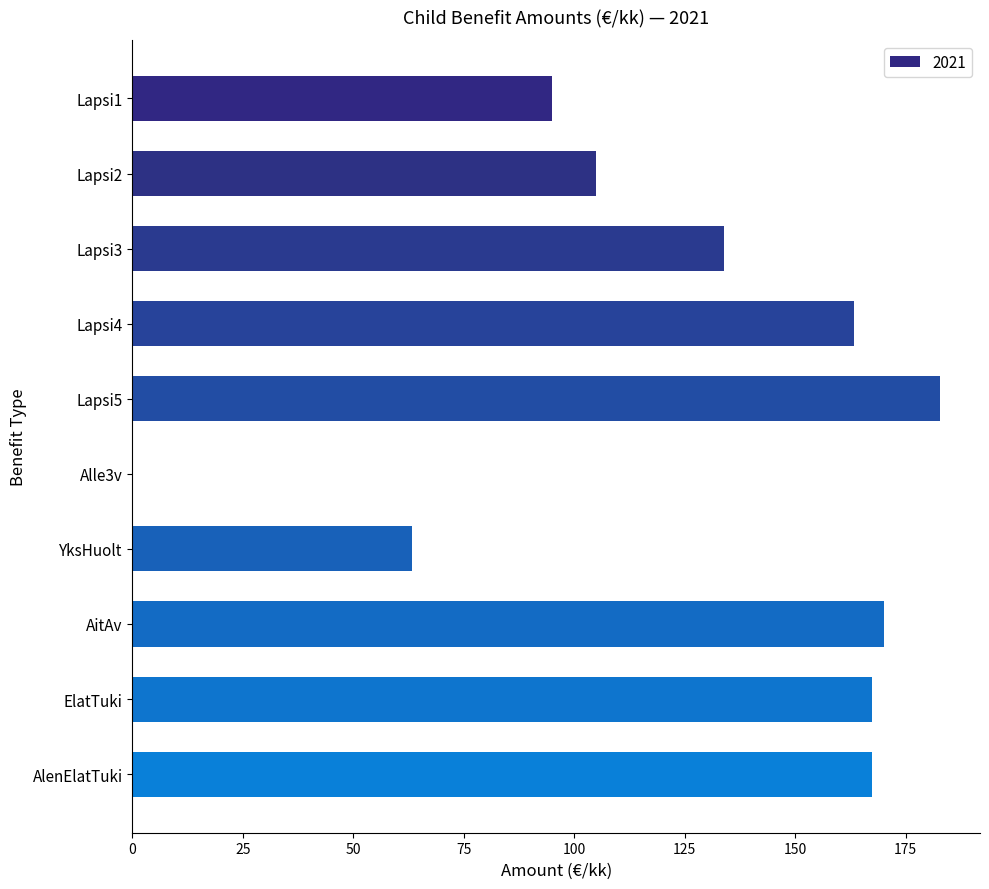

What is the ratio of the value at ElatTuki to the value at Lapsi2?

1.6